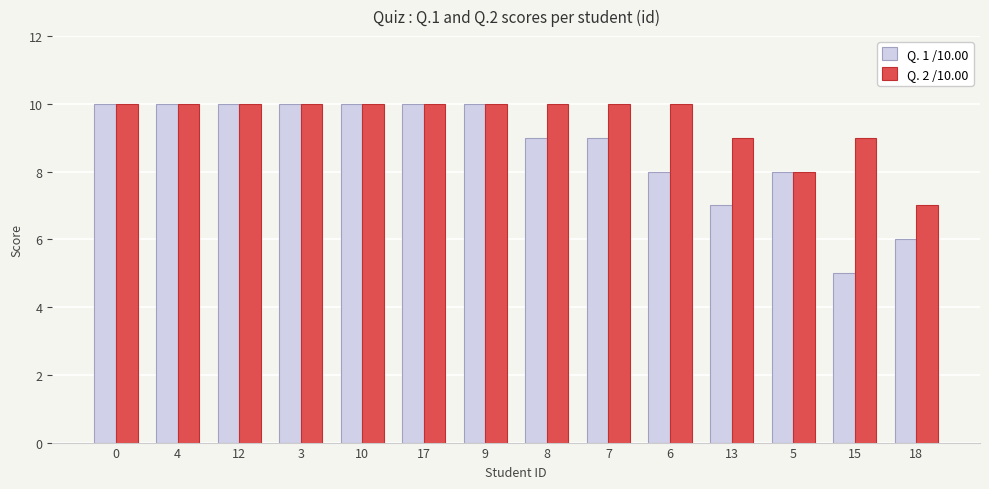

How many Q. 1 /10.00 values are between 8 and 10?

11